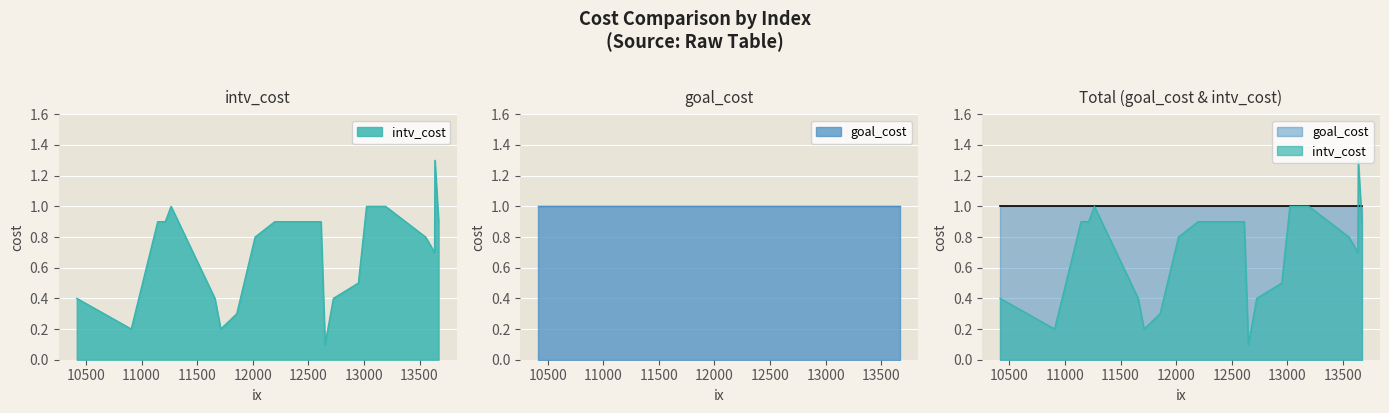

What is the value of the 17th point from the left?

0.8